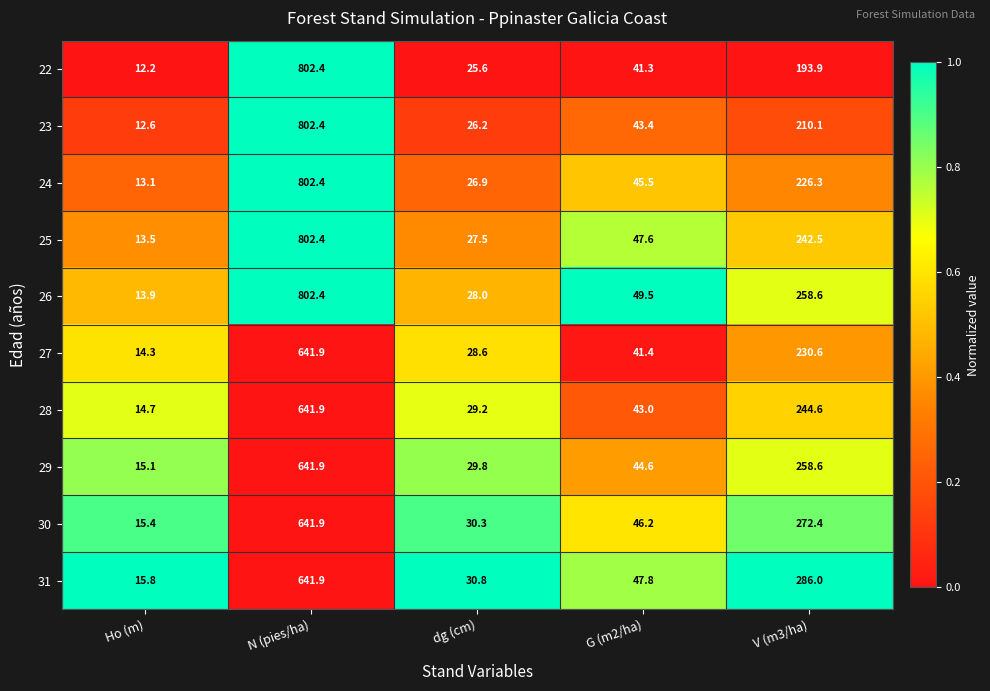

Is it true that 26 equals 147.0 at V (m3/ha)?

False